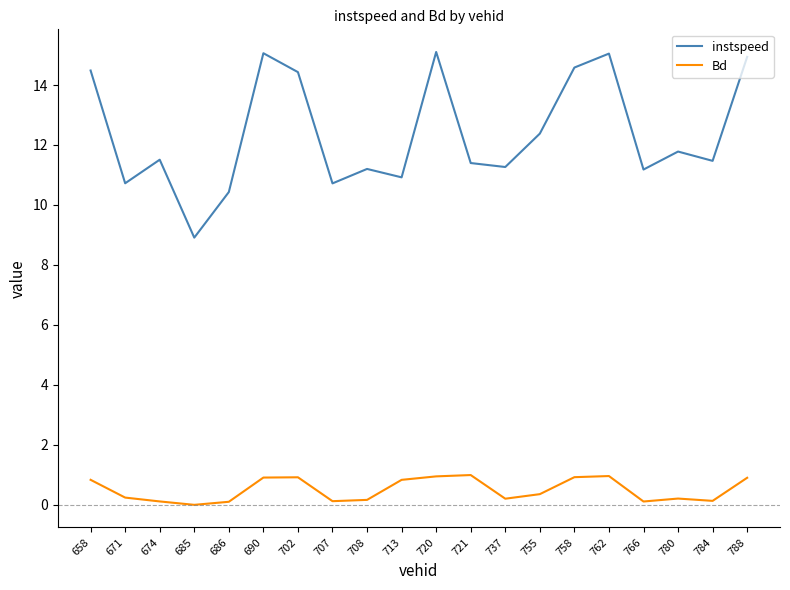

What is the maximum value for instspeed?

15.1